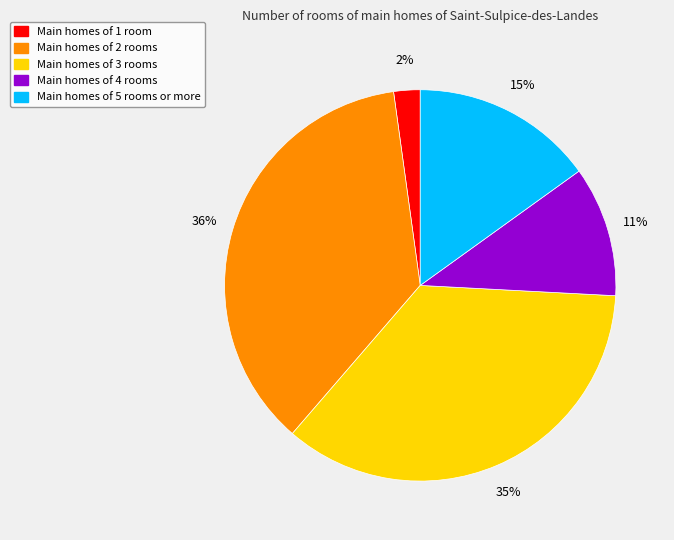

Does any single category account for the majority?

No